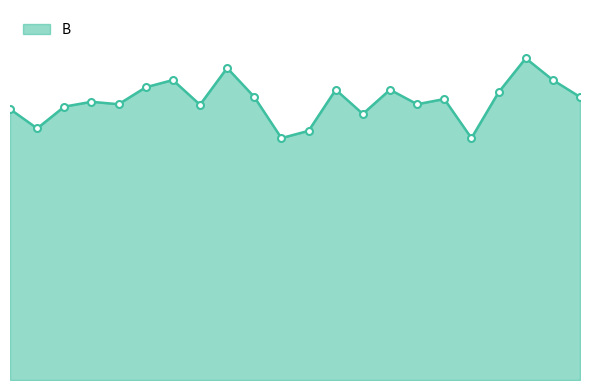

Does the chart have visible grid lines?

No